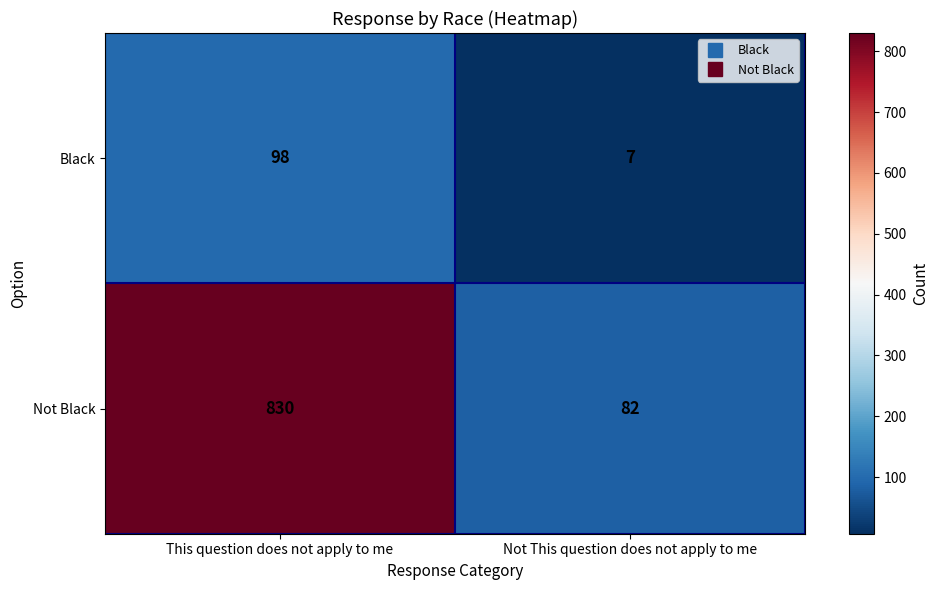

What is the minimum value shown in the chart?

7